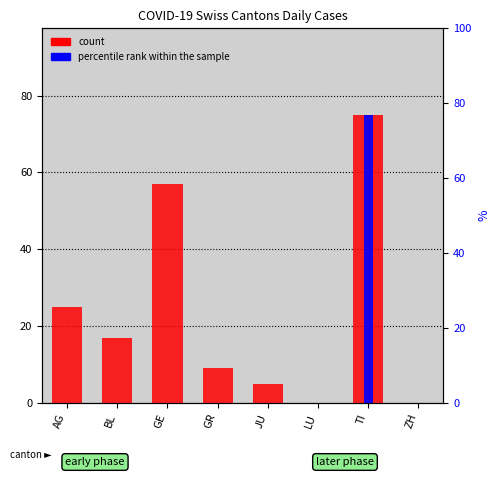

What is the maximum value for percentile rank within the sample?

75